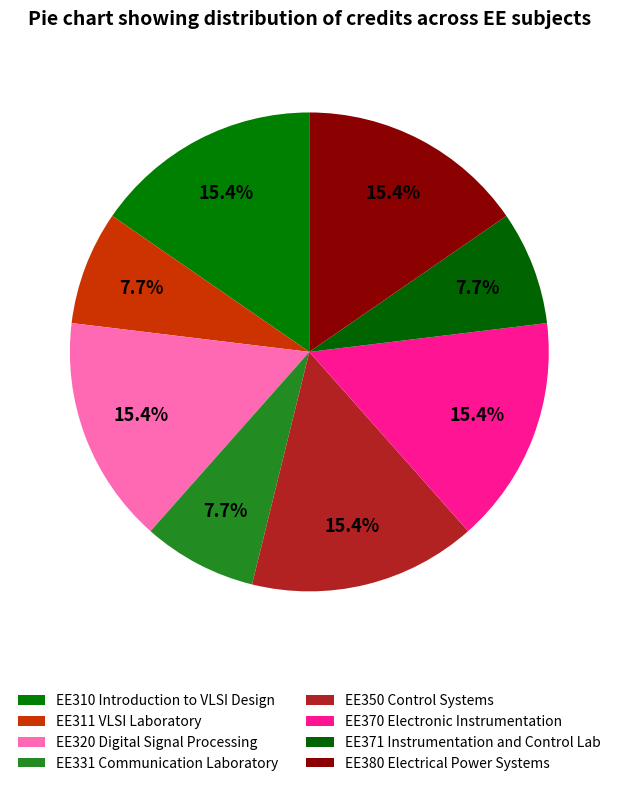

Does EE380 Electrical Power Systems represent more than half of the total?

No